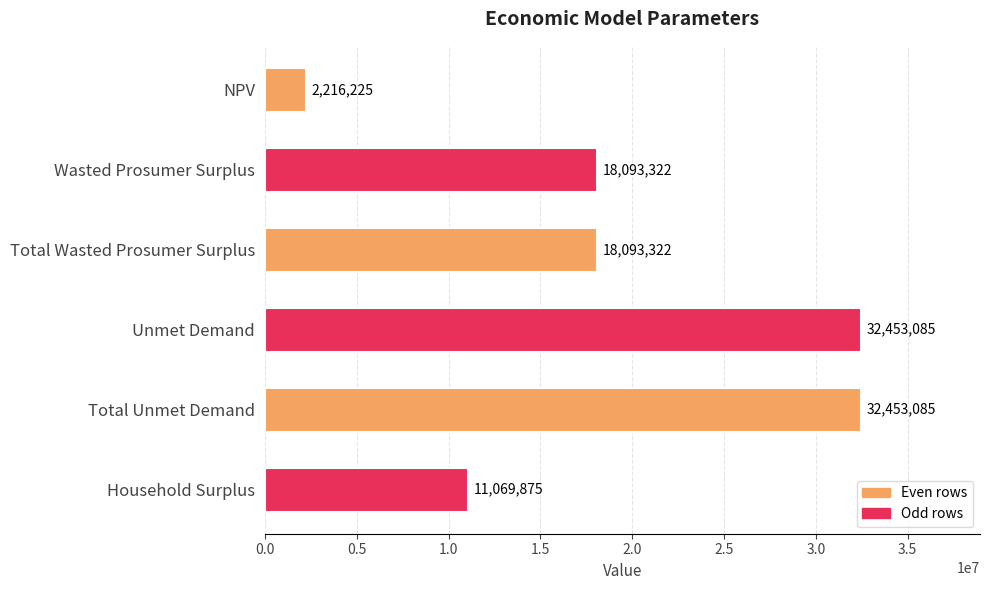

What is the label of the 2nd bar from the bottom?

Total Unmet Demand